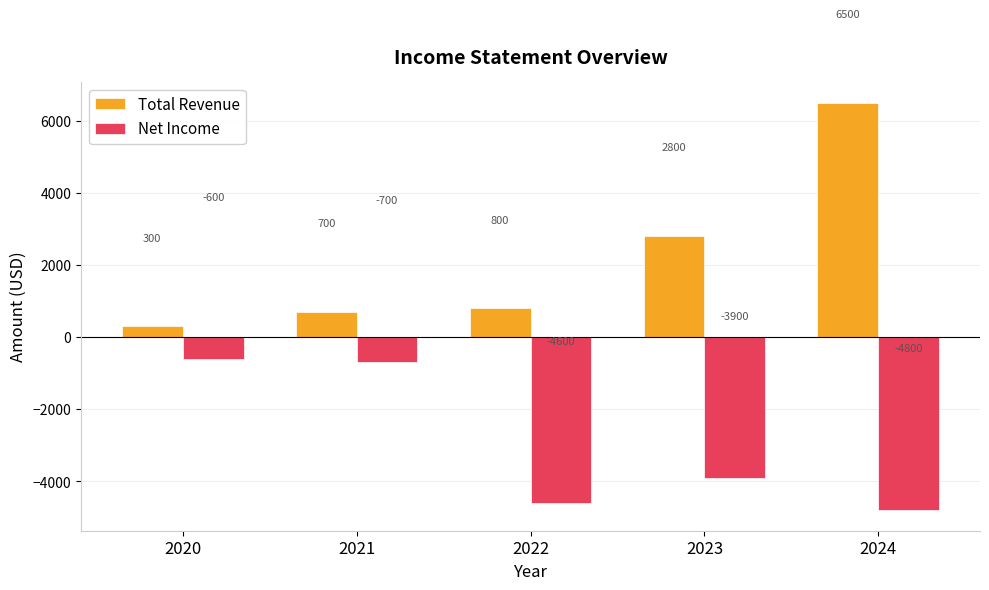

List the labels in order of Total Revenue value, largest first.

2024, 2023, 2022, 2021, 2020